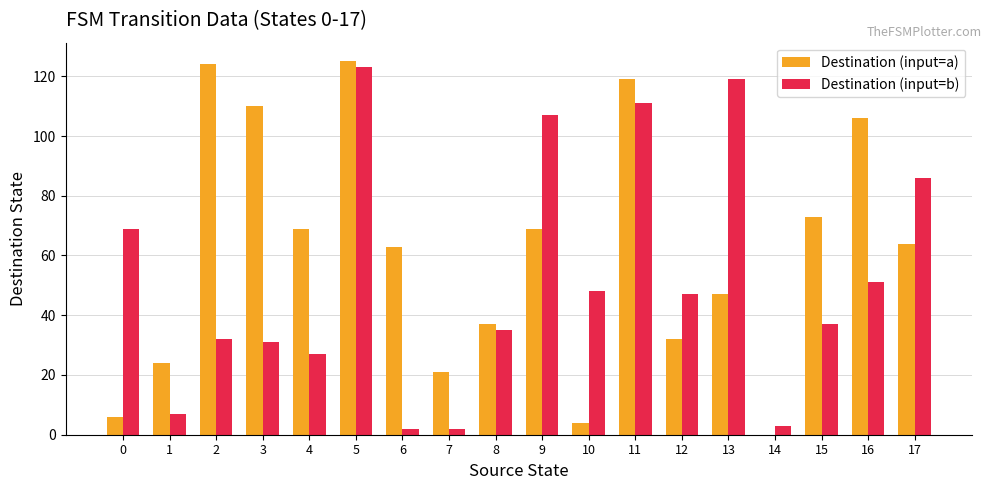

Which series has the largest total across all categories?

Destination (input=a)